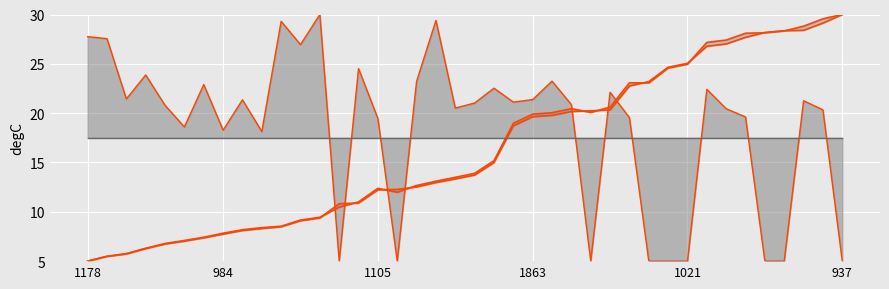

Reading right to left, extract all data points from this chart.

entry_line: 30.0	29.1	28.4	28.4	28.2	27.7	27.0	26.8	25.0	24.7	23.2	22.8	20.3	20.2	20.2	19.8	19.6	18.7	15.0	13.7	13.3	13.0	12.5	12.3	12.2	10.9	10.8	9.4	9.1	8.5	8.3	8.1	7.7	7.4	7.0	6.7	6.3	5.7	5.5	5.0
exit_line: 30.0	29.6	28.8	28.3	28.1	28.1	27.4	27.2	25.0	24.6	23.1	23.1	20.6	20.1	20.5	20.0	19.9	19.0	15.2	13.9	13.5	13.1	12.7	12.0	12.4	11.0	10.5	9.4	9.2	8.5	8.4	8.2	7.8	7.4	7.1	6.8	6.3	5.8	5.5	5.0
instspeed_line: 5.0	20.3	21.3	5.0	5.0	19.6	20.4	22.4	5.0	5.0	5.0	19.5	22.1	5.0	20.9	23.2	21.4	21.1	22.5	21.0	20.5	29.4	23.2	5.0	19.5	24.5	5.0	30.0	26.9	29.3	18.1	21.4	18.3	22.9	18.6	20.8	23.9	21.4	27.5	27.8
length_line: 17.5	17.5	17.5	17.5	17.5	17.5	17.5	17.5	17.5	17.5	17.5	17.5	17.5	17.5	17.5	17.5	17.5	17.5	17.5	17.5	17.5	17.5	17.5	17.5	17.5	17.5	17.5	17.5	17.5	17.5	17.5	17.5	17.5	17.5	17.5	17.5	17.5	17.5	17.5	17.5